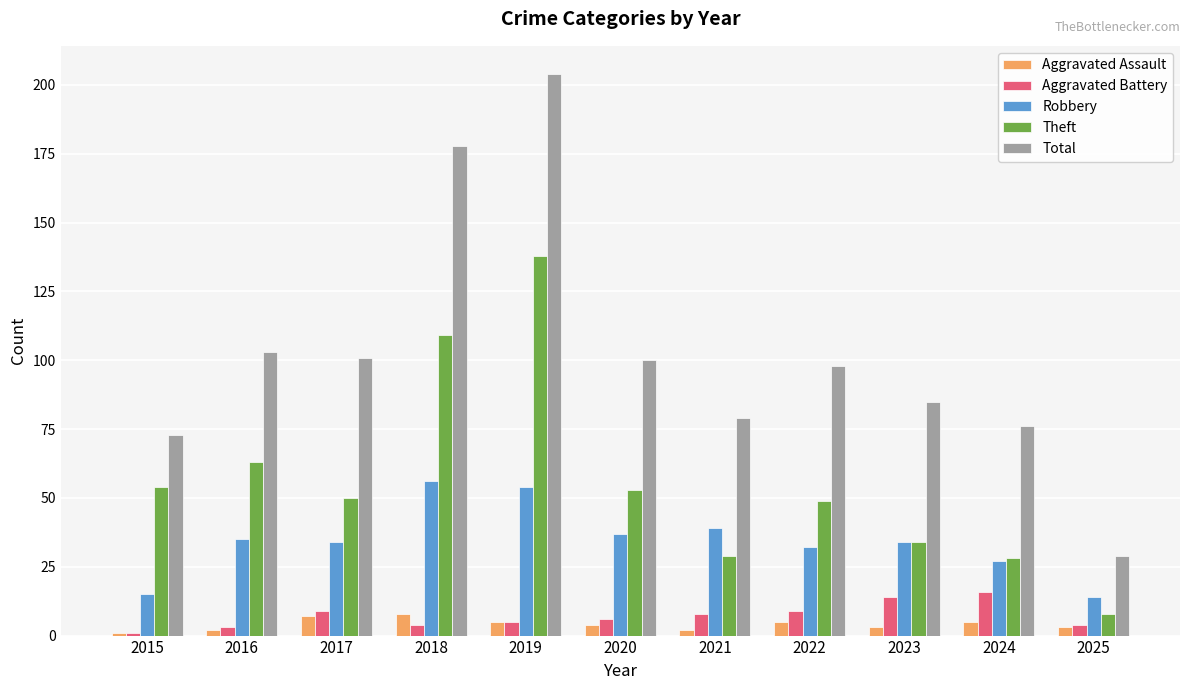

Reading left to right, extract all data points from this chart.

Aggravated Assault: 2015=1	2016=2	2017=7	2018=8	2019=5	2020=4	2021=2	2022=5	2023=3	2024=5	2025=3
Aggravated Battery: 2015=1	2016=3	2017=9	2018=4	2019=5	2020=6	2021=8	2022=9	2023=14	2024=16	2025=4
Robbery: 2015=15	2016=35	2017=34	2018=56	2019=54	2020=37	2021=39	2022=32	2023=34	2024=27	2025=14
Theft: 2015=54	2016=63	2017=50	2018=109	2019=138	2020=53	2021=29	2022=49	2023=34	2024=28	2025=8
Total: 2015=73	2016=103	2017=101	2018=178	2019=204	2020=100	2021=79	2022=98	2023=85	2024=76	2025=29